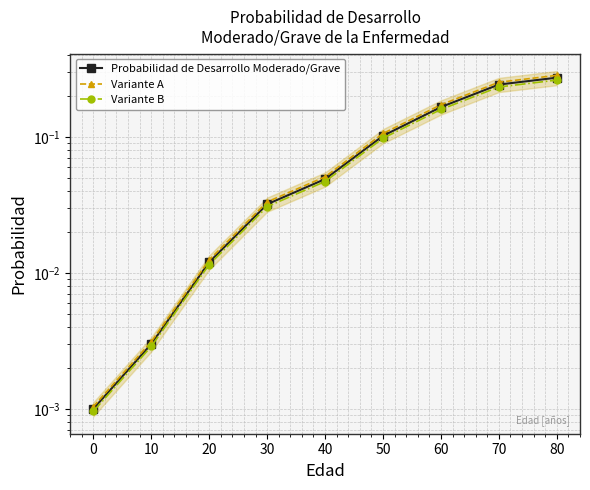

What are all the series names shown in the legend?

Probabilidad de Desarrollo Moderado/Grave, Variante A, Variante B